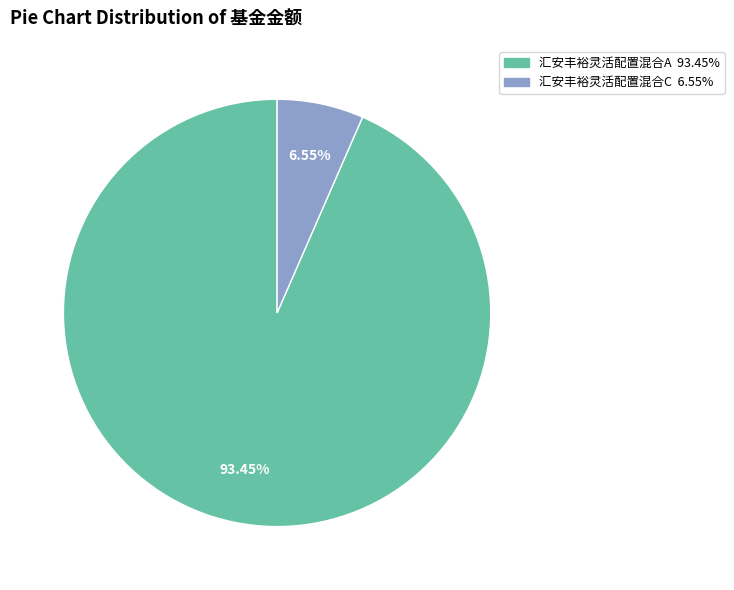

Count the number of slices in the pie.

2